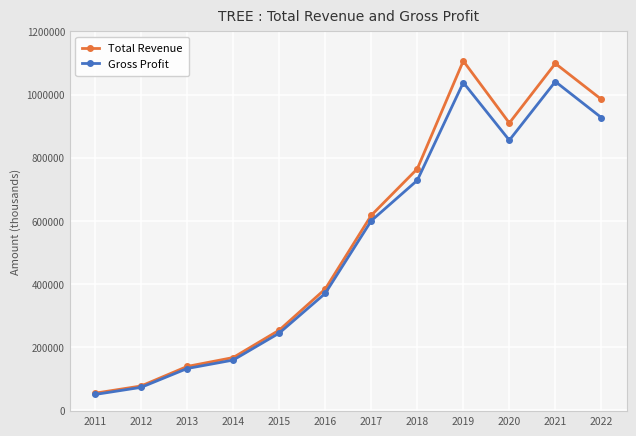

List the series in order of their overall mean, lowest first.

Gross Profit, Total Revenue